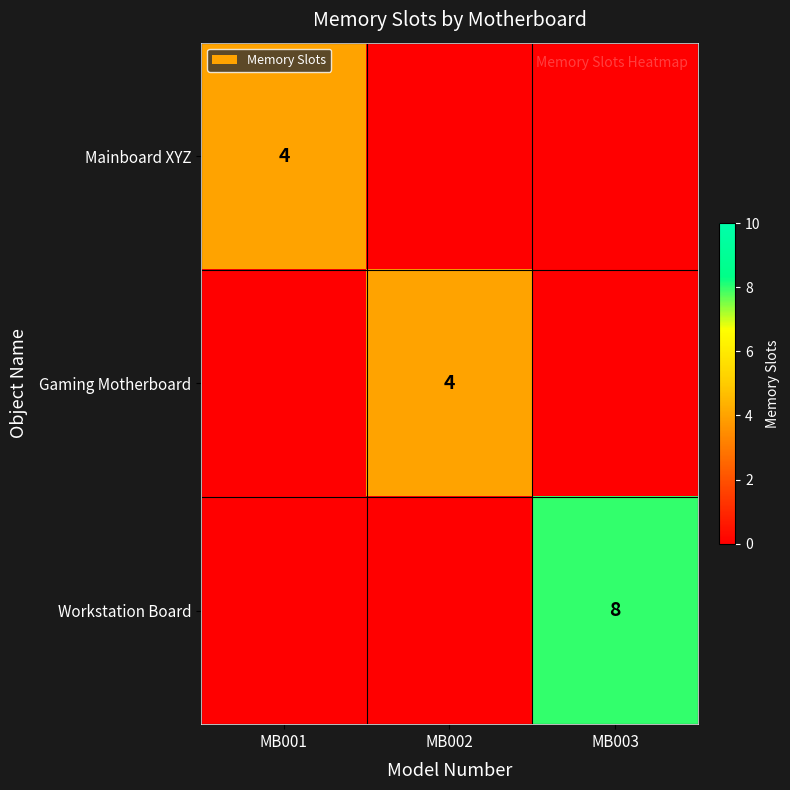

The value of Mainboard XYZ at MB001 is 2. True or false?

False